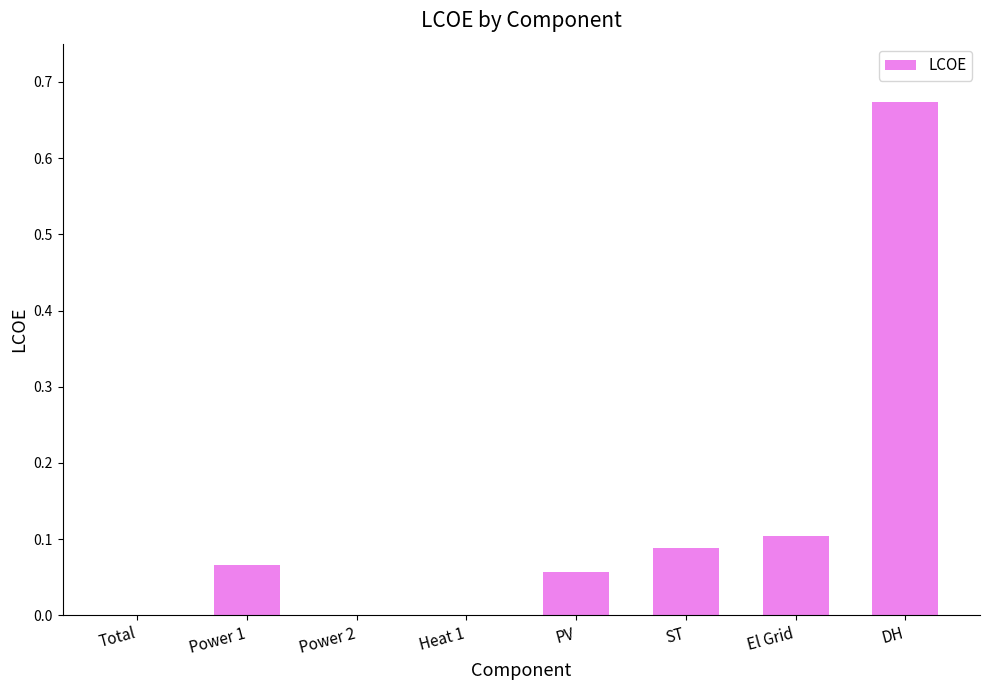

What is the sum of all values?

1.0